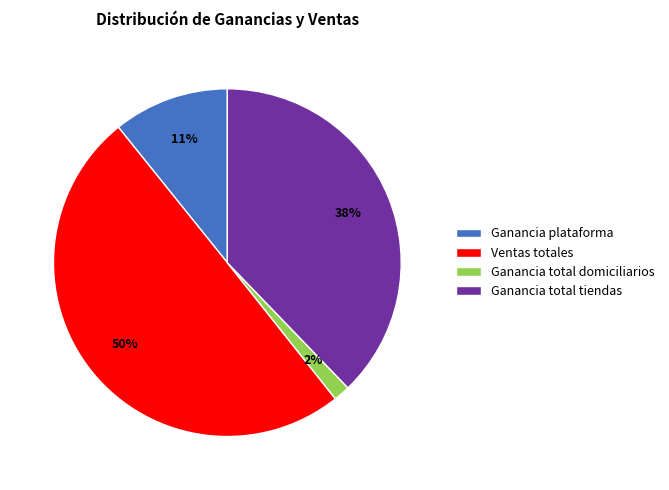

To the nearest percent, what portion does Ventas totales represent?

50%